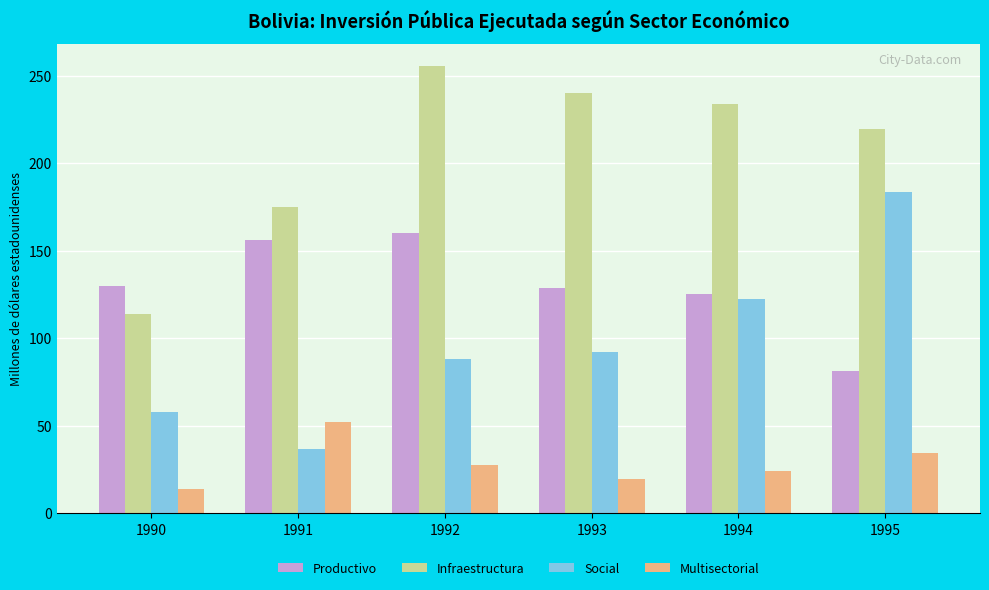

How many values in the Infraestructura series exceed 233?

3